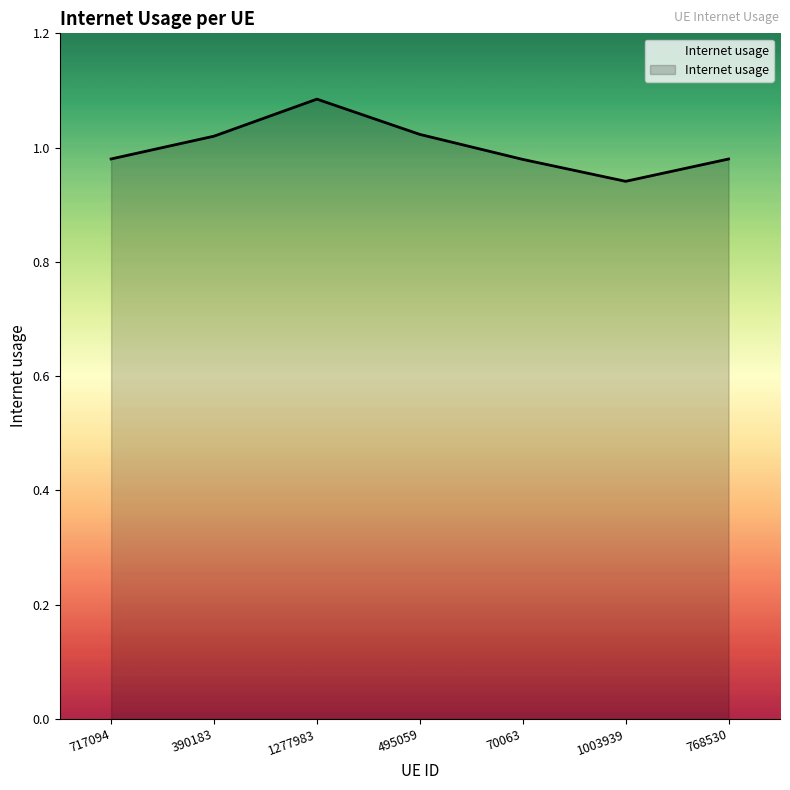

How many distinct data groups are displayed?

1